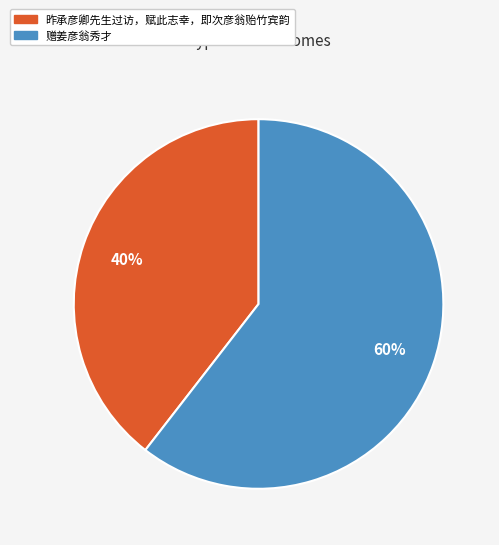

To the nearest percent, what is the combined percentage of 昨承彦卿先生过访，赋此志幸，即次彦翁贻竹宾韵 and 赠姜彦翁秀才?

100%